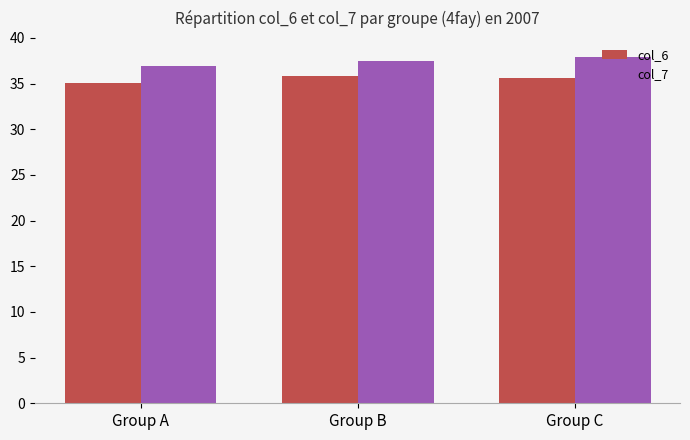

What is the sum of the col_6 values at Group C and Group B?

71.5